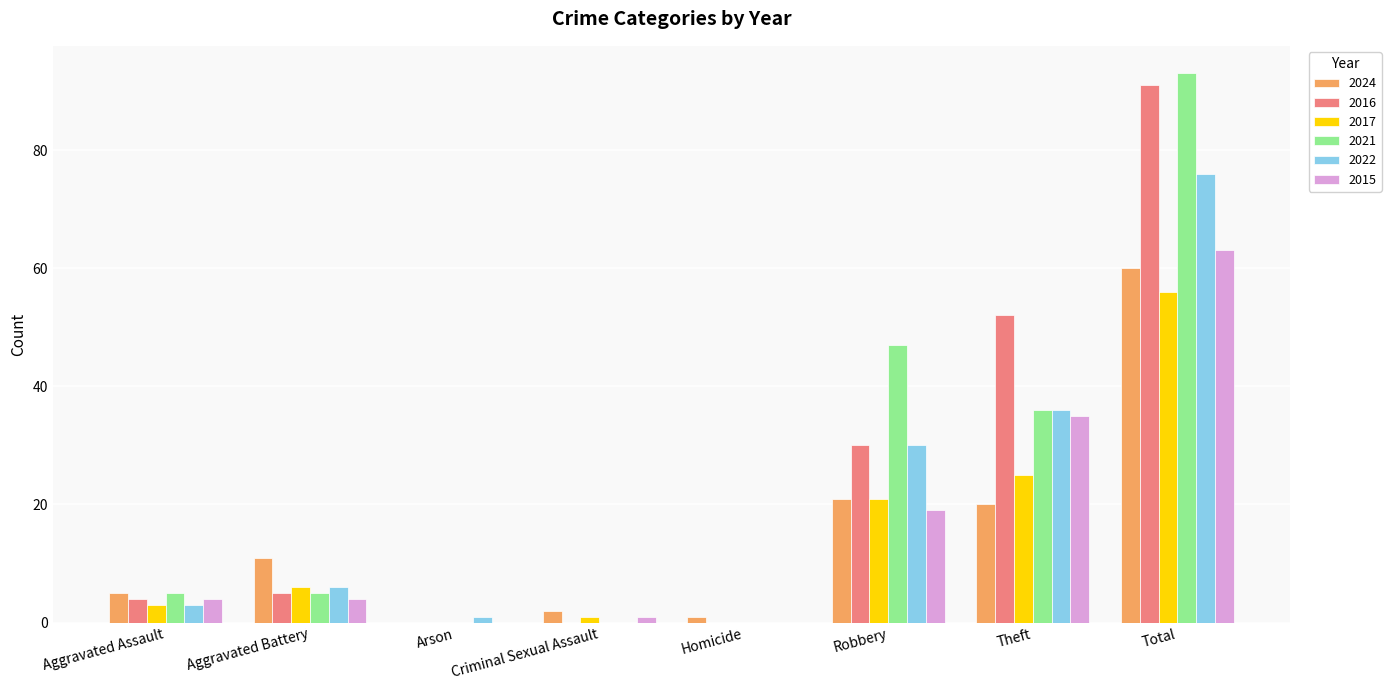

Reading right to left, what are all the values shown in this chart?

2024: Total=60	Theft=20	Robbery=21	Homicide=1	Criminal Sexual Assault=2	Arson=0	Aggravated Battery=11	Aggravated Assault=5
2016: Total=91	Theft=52	Robbery=30	Homicide=0	Criminal Sexual Assault=0	Arson=0	Aggravated Battery=5	Aggravated Assault=4
2017: Total=56	Theft=25	Robbery=21	Homicide=0	Criminal Sexual Assault=1	Arson=0	Aggravated Battery=6	Aggravated Assault=3
2021: Total=93	Theft=36	Robbery=47	Homicide=0	Criminal Sexual Assault=0	Arson=0	Aggravated Battery=5	Aggravated Assault=5
2022: Total=76	Theft=36	Robbery=30	Homicide=0	Criminal Sexual Assault=0	Arson=1	Aggravated Battery=6	Aggravated Assault=3
2015: Total=63	Theft=35	Robbery=19	Homicide=0	Criminal Sexual Assault=1	Arson=0	Aggravated Battery=4	Aggravated Assault=4